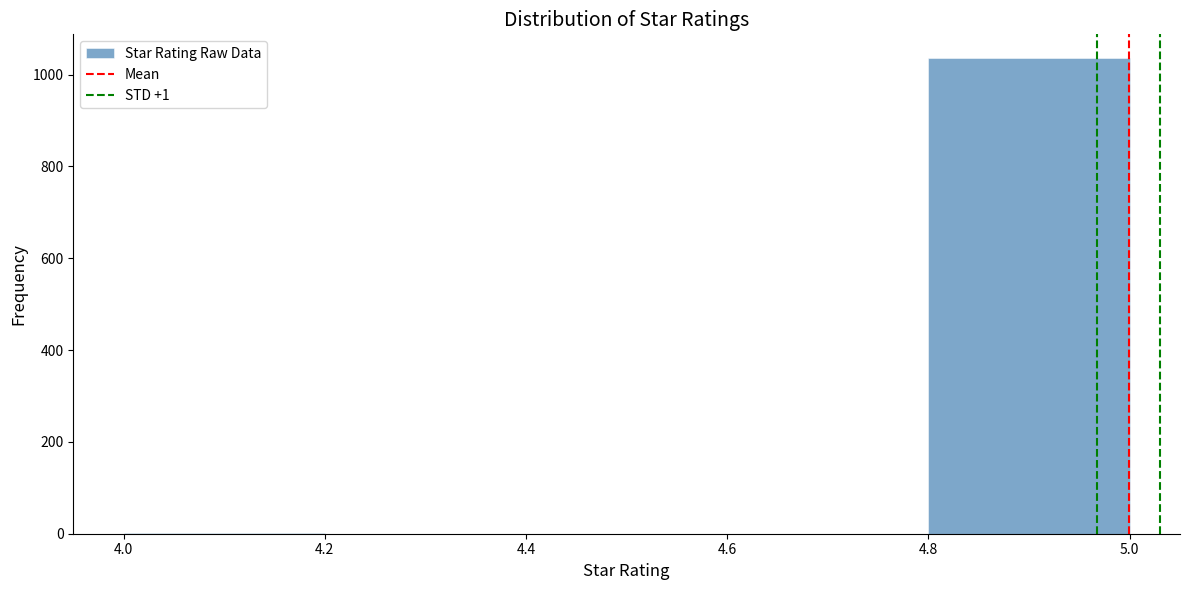

Which range on the x-axis has the tallest bar?

4.8 to 5.0